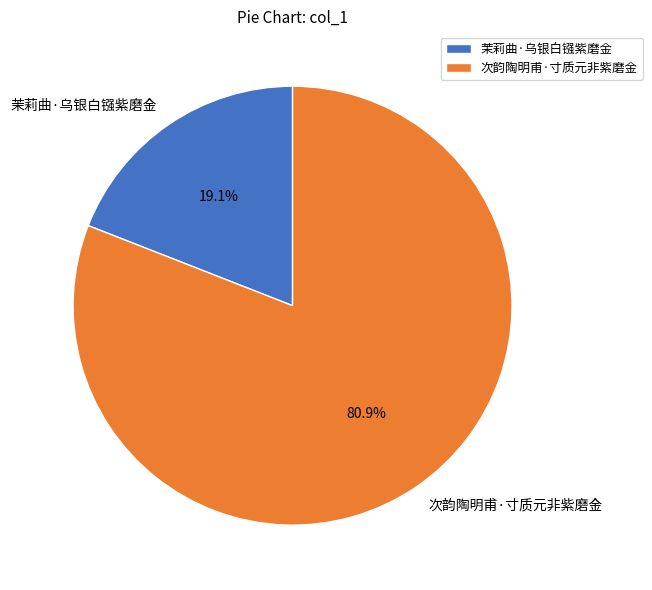

To the nearest percent, what percentage of the pie is 茉莉曲·乌银白镪紫磨金?

19%